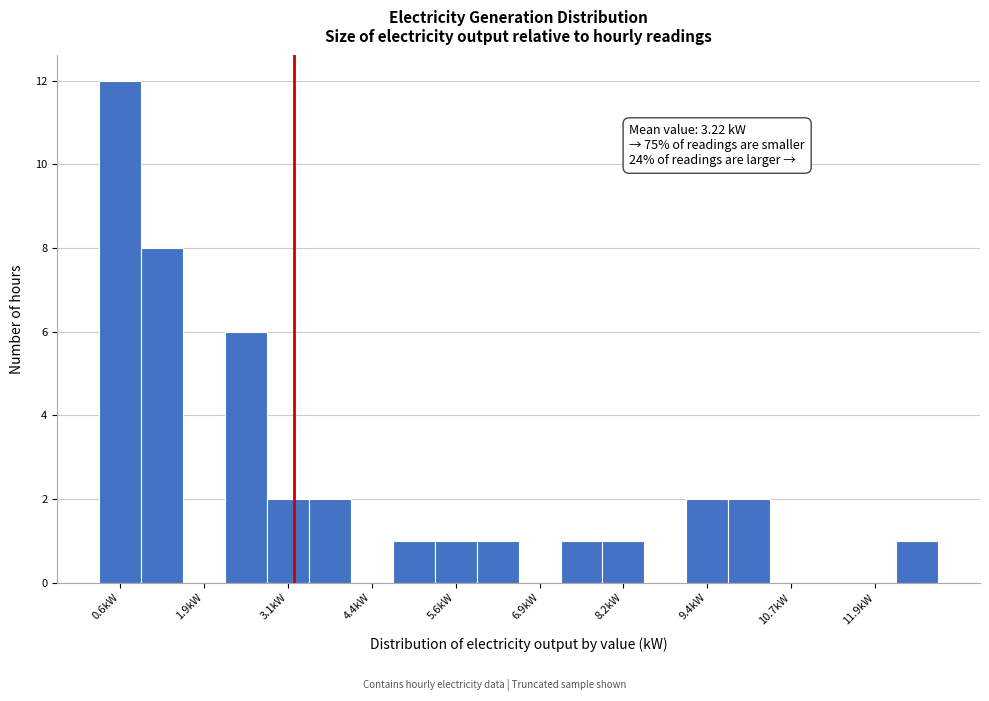

Read against the x-axis, roughly where is the centre of the tallest bar?

0.6